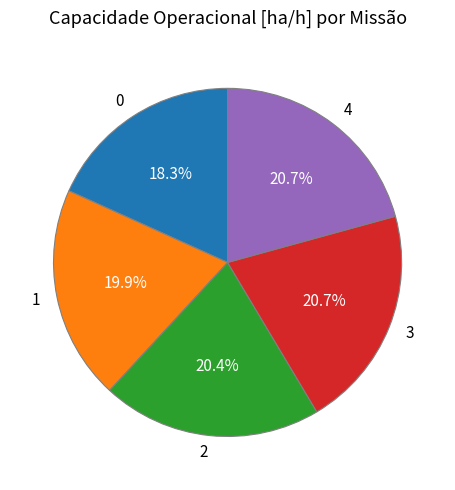

Between 0 and 4, which is larger?

4